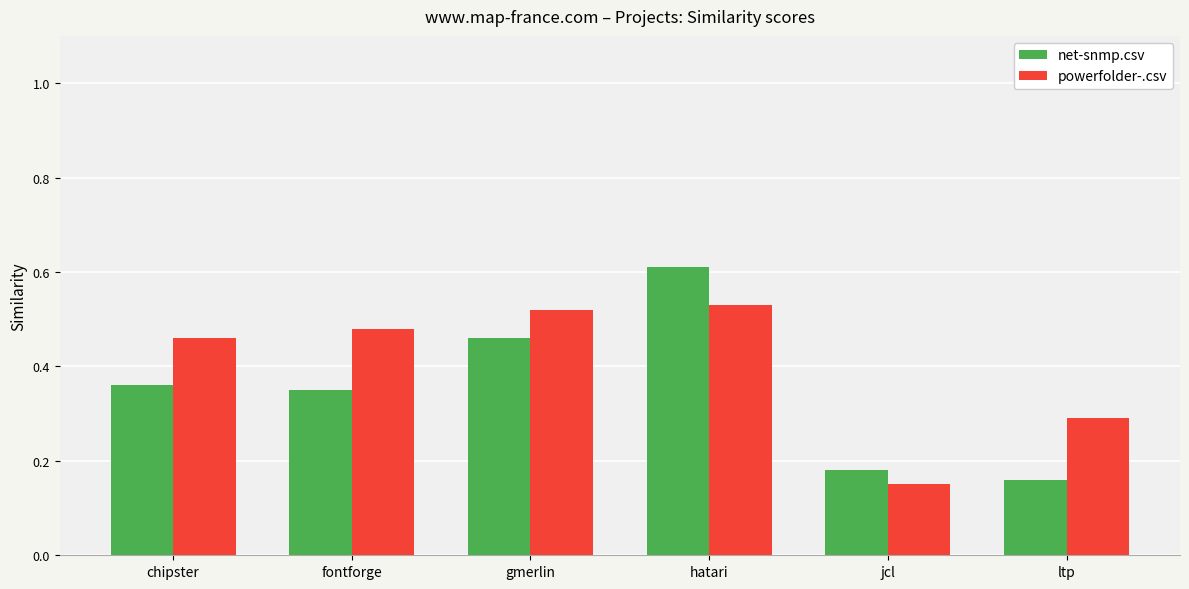

How many net-snmp.csv values are between 0 and 1?

6